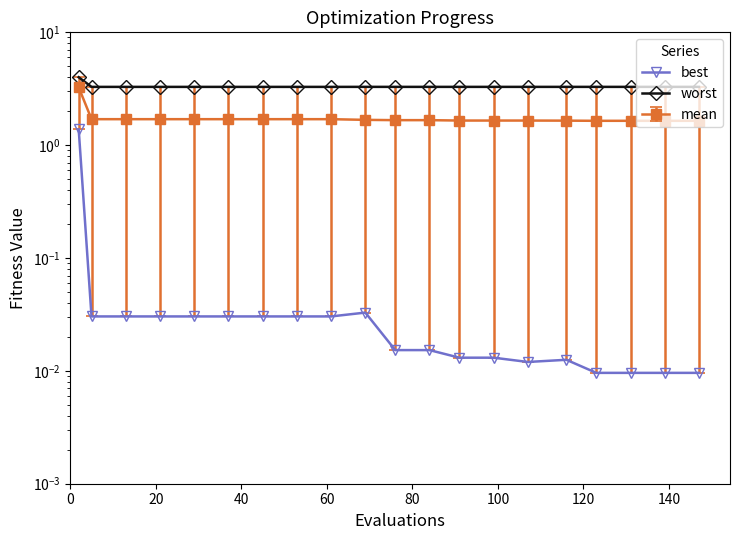

What are all the series names shown in the legend?

best, worst